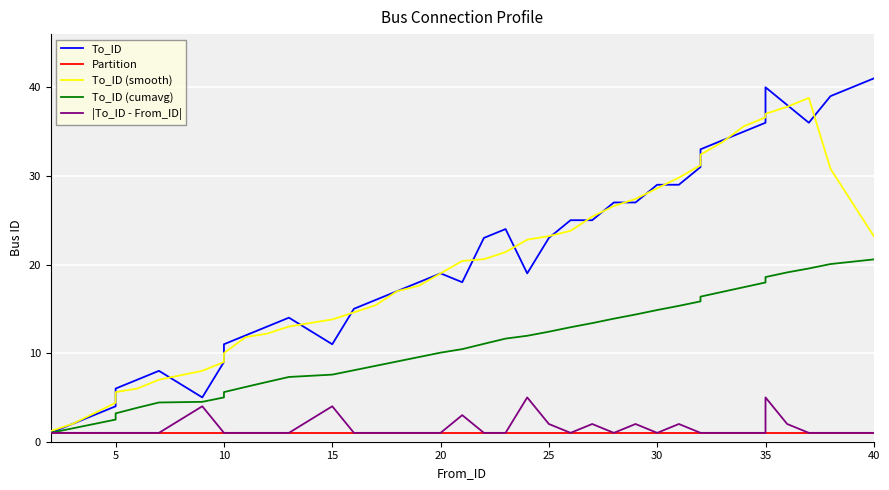

At which category is the sum across all series the highest?

35